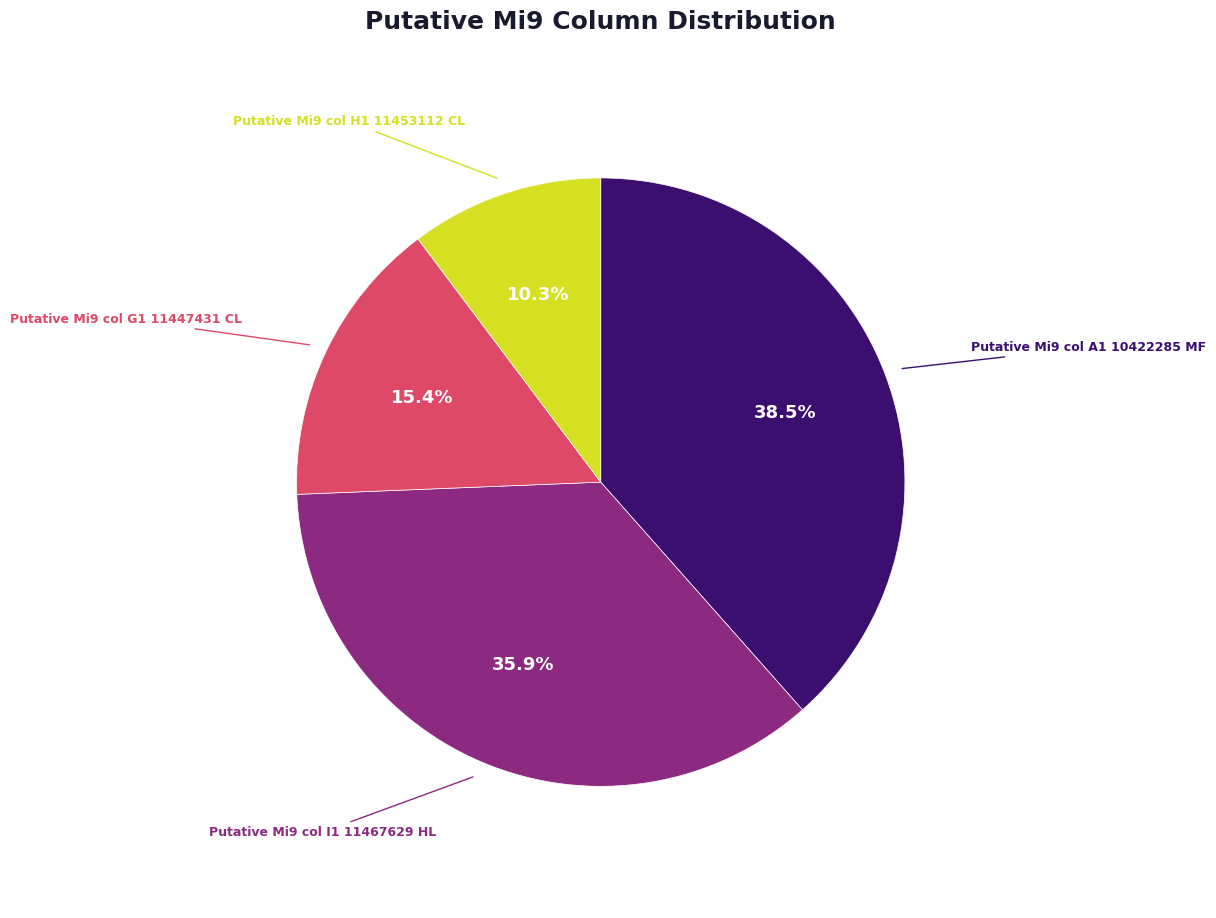

Does any single category account for the majority?

No